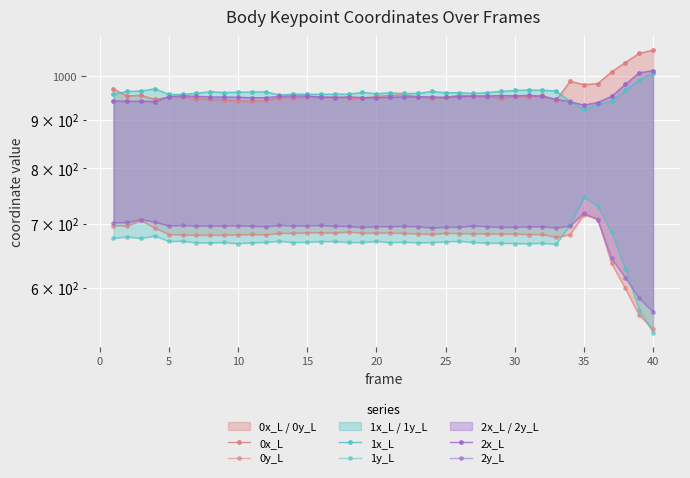

What is the value of the 1y_L point at the 4th from the left?

679.6